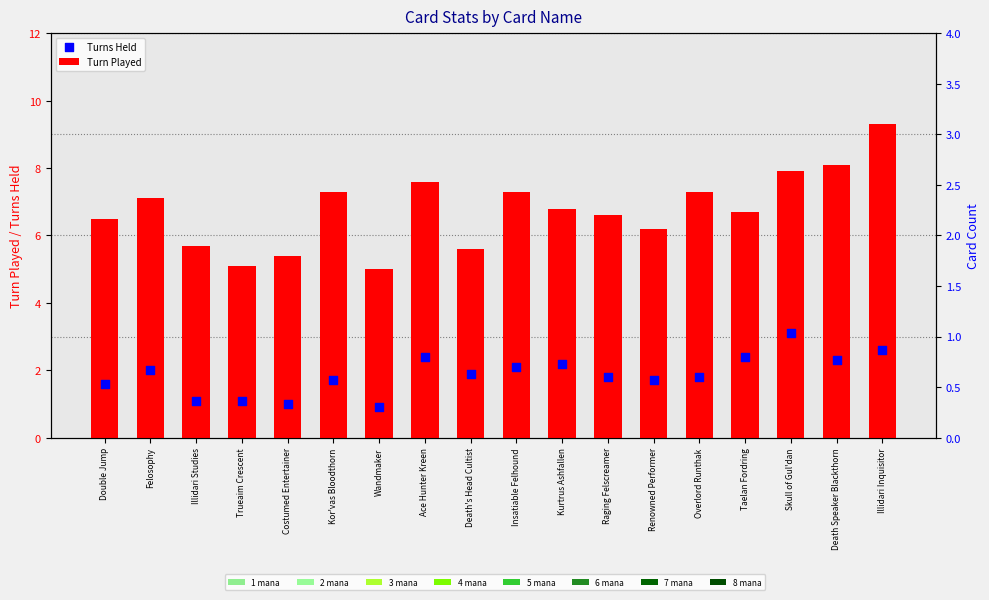

What are all the series names shown in the legend?

Turn Played, Turns Held